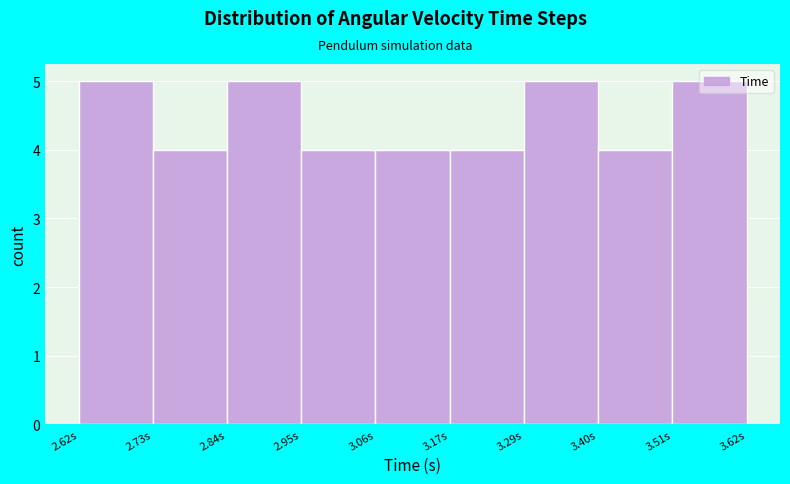

Reading left to right, list every bar in this chart as the range it spans on the x-axis followed by its height. Neither the bar edges nor the heights are printed on the chart, so give them approximately, as read against the axes.

2.62 to 2.74: 5
2.74 to 2.84: 4
2.84 to 2.96: 5
2.96 to 3.06: 4
3.06 to 3.18: 4
3.18 to 3.28: 4
3.28 to 3.40: 5
3.40 to 3.50: 4
3.50 to 3.62: 5